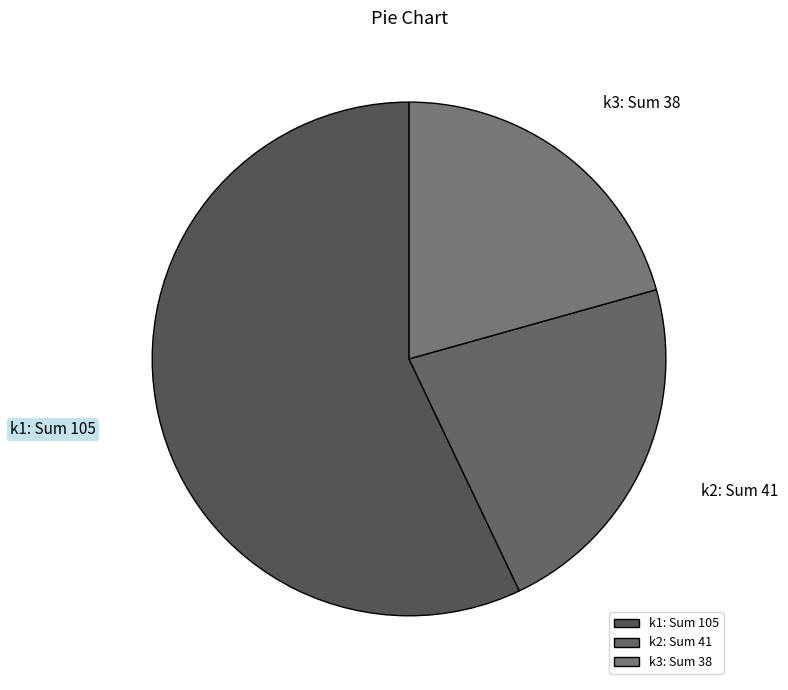

How many slices are in this pie chart?

3